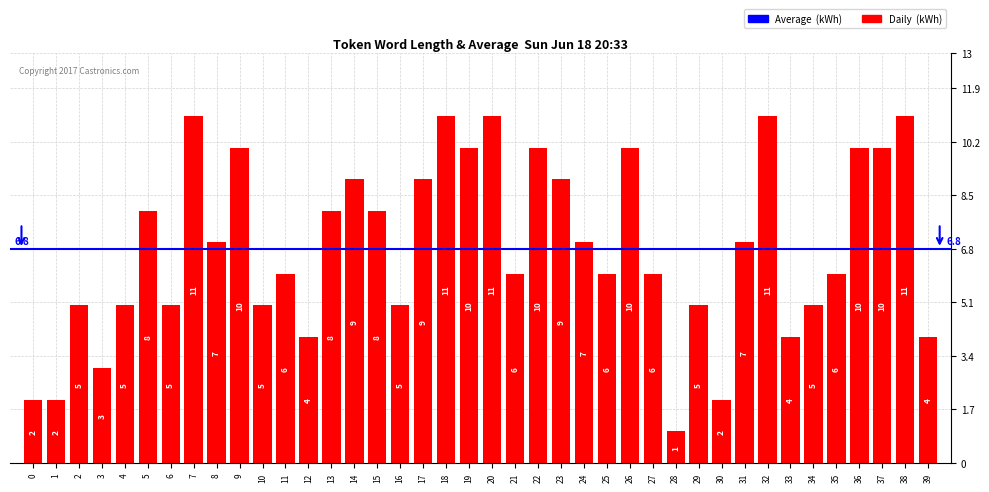

What is the value of the 24th bar from the left?

9